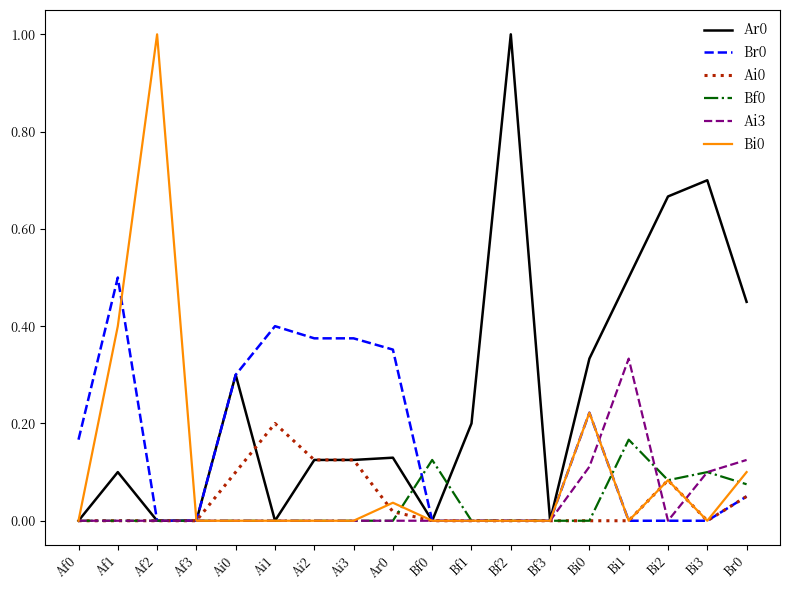

True or false: Br0 has a value of -0.2 at Bf0.

False